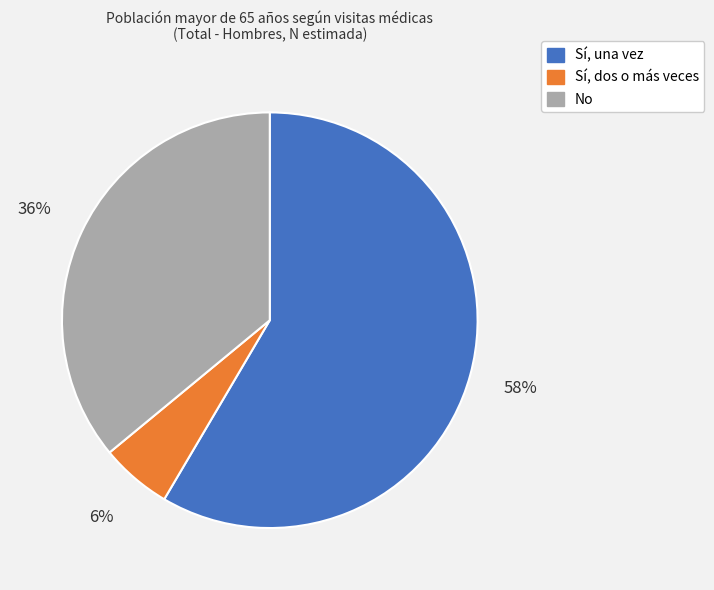

Which category has the biggest portion of the pie?

Sí, una vez